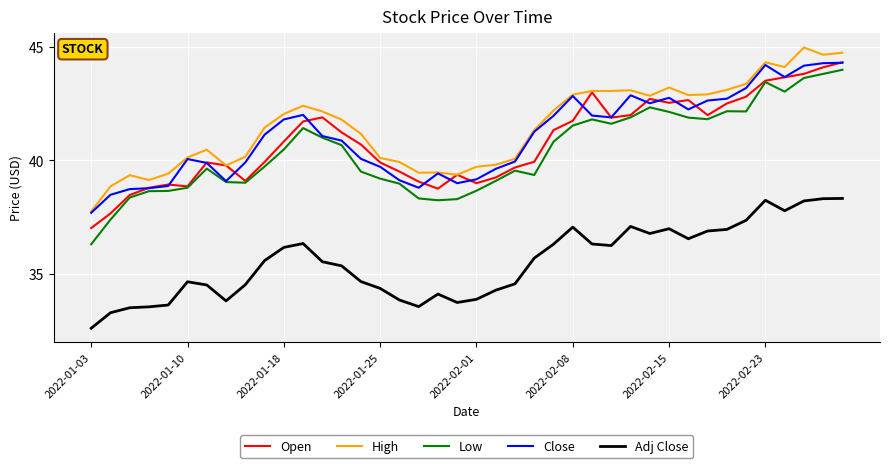

What is the maximum value for High?

45.0